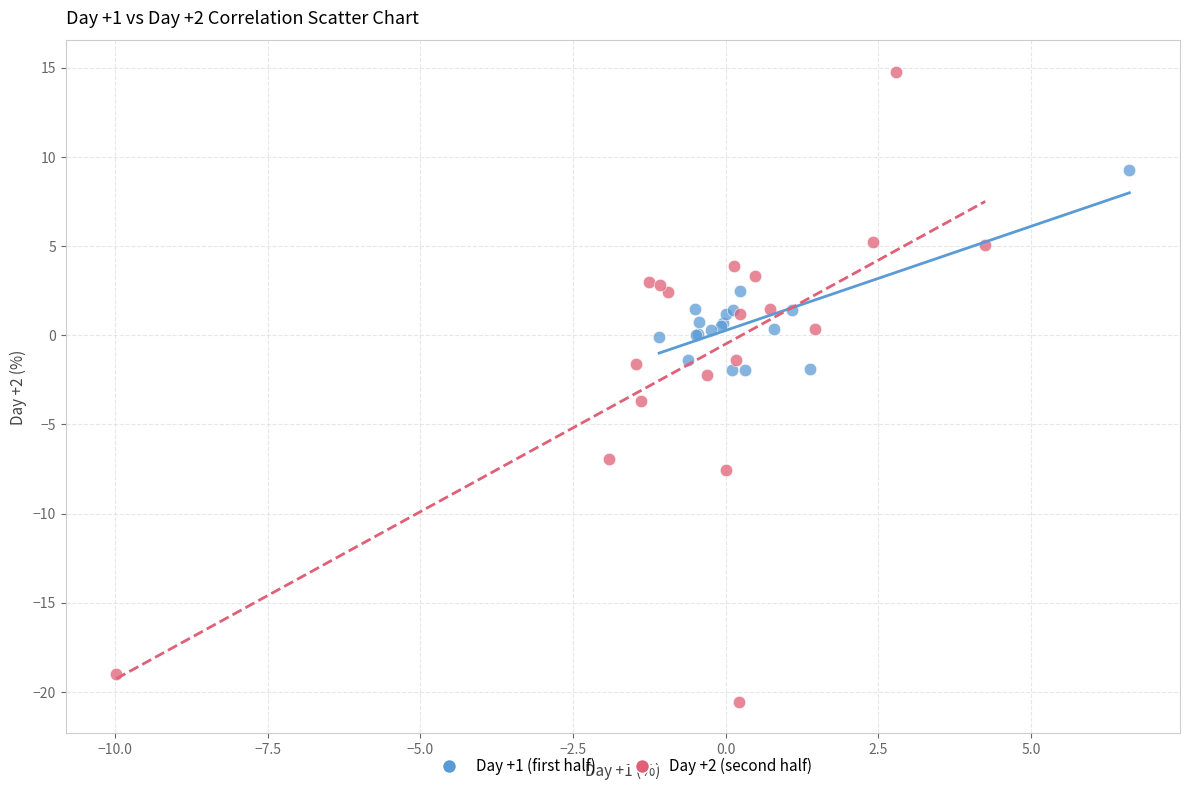

Which series contains the lowest Y value?

Day +2 (second half)